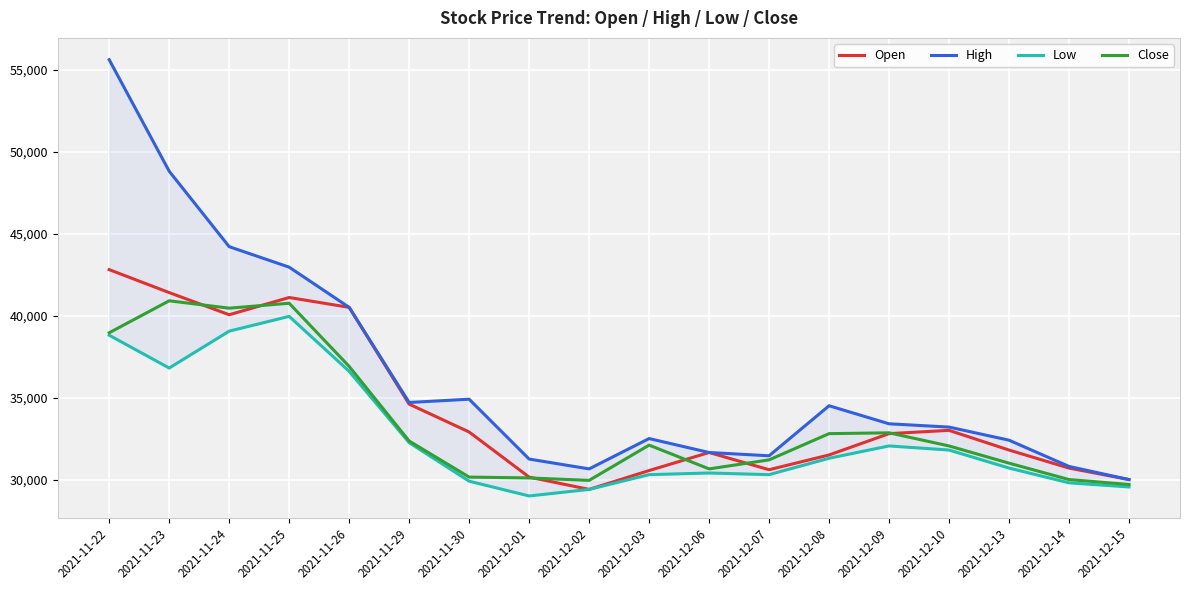

How many interior local valleys does the Close series have?

3